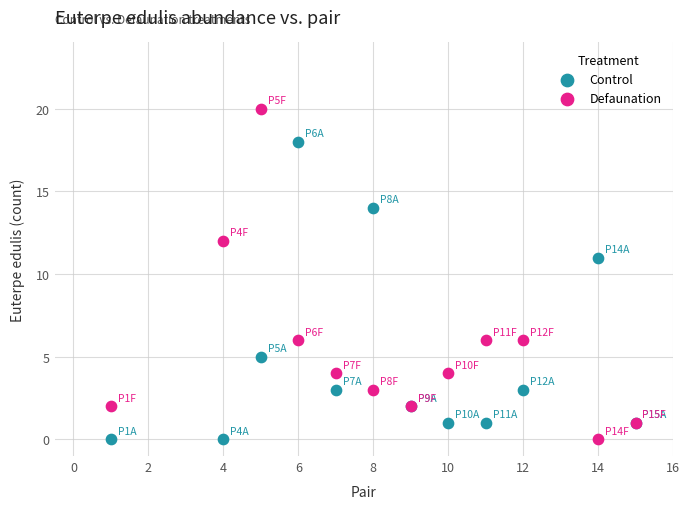

Which series reaches the maximum Y coordinate?

Defaunation